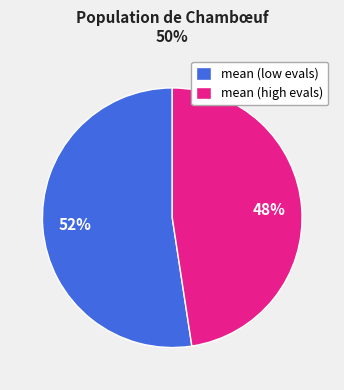

Combined, do mean (low evals) and mean (high evals) account for over 50%?

Yes